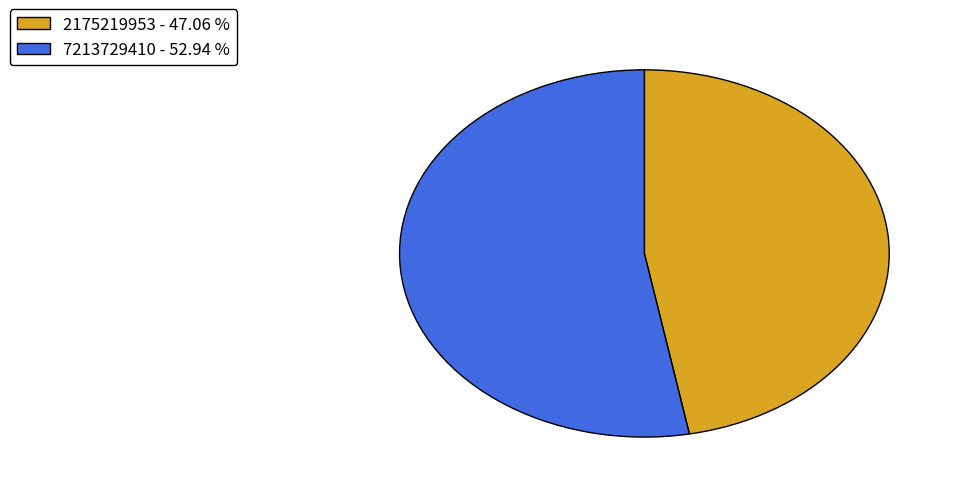

Rank the categories by value from highest to lowest.

7213729410, 2175219953